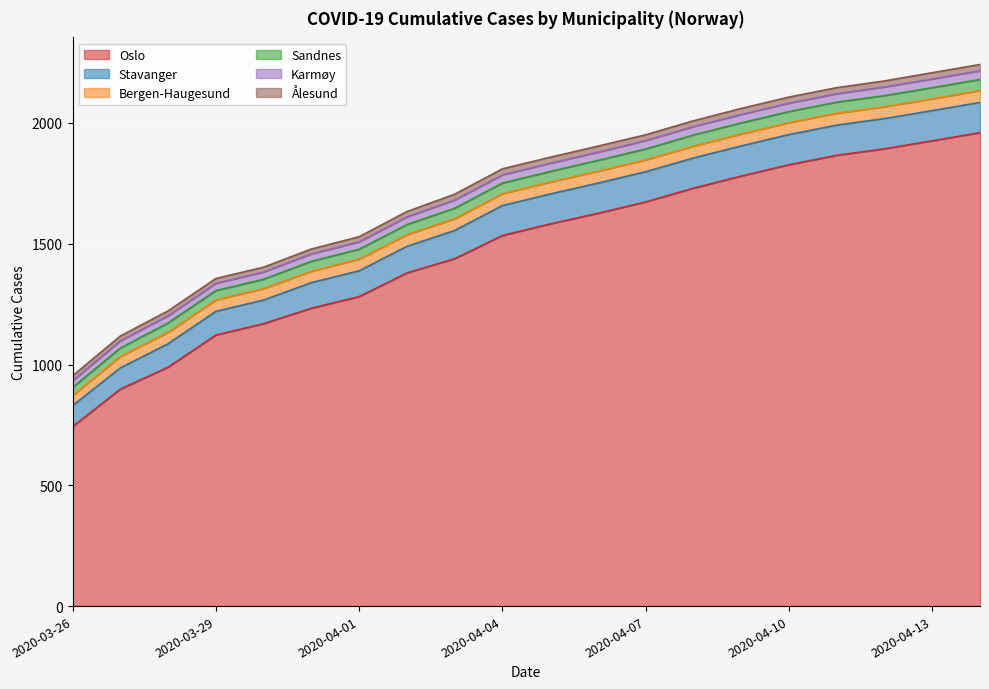

True or false: Stavanger and Sandnes intersect in this chart.

False